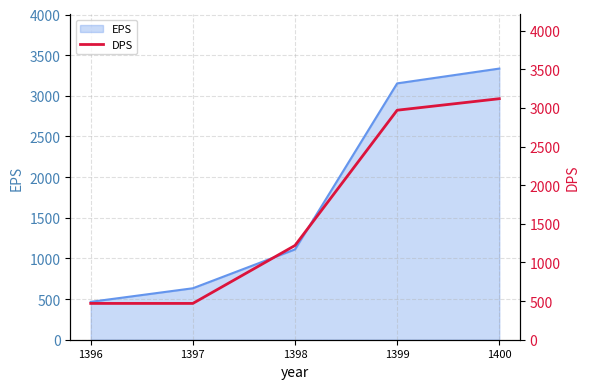

At which label is the value closest to 1795?

1398